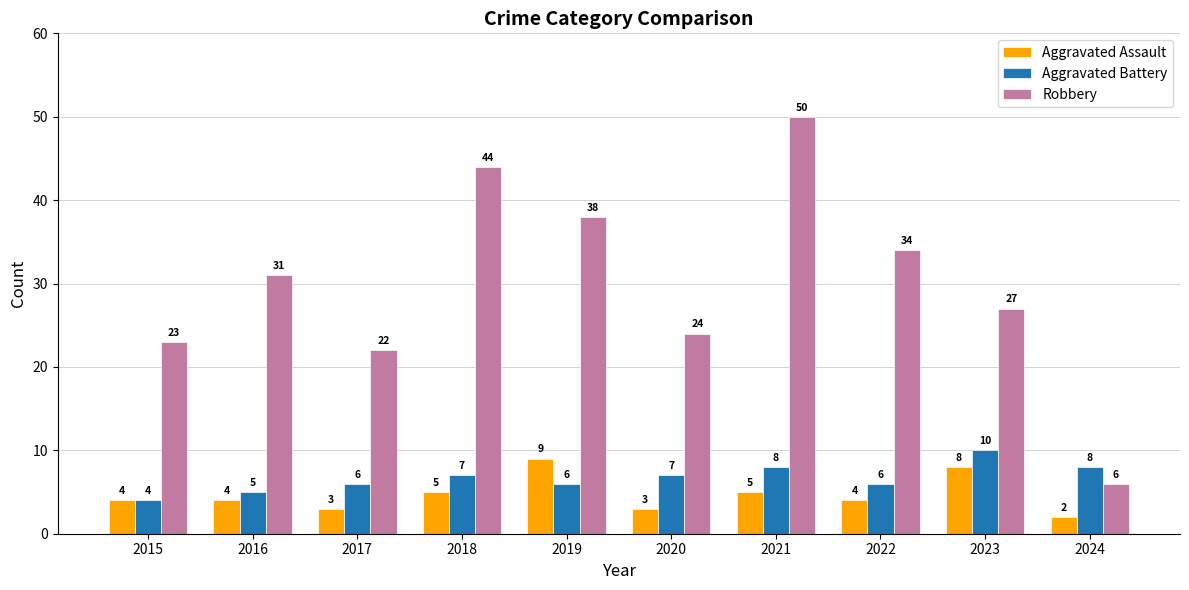

The value of Aggravated Assault at 2016 is 4. True or false?

True